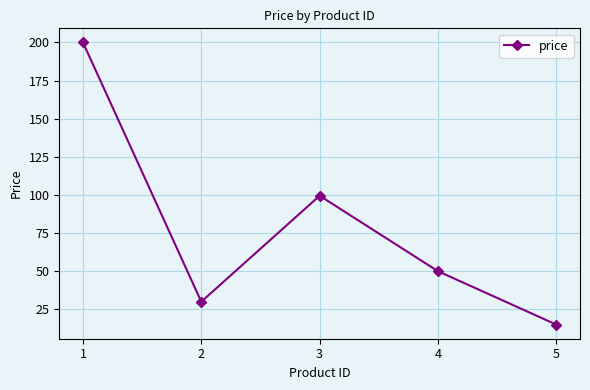

Reading right to left, transcribe all the data shown in this chart.

5=15.0	4=50.0	3=99.5	2=30.0	1=200.0